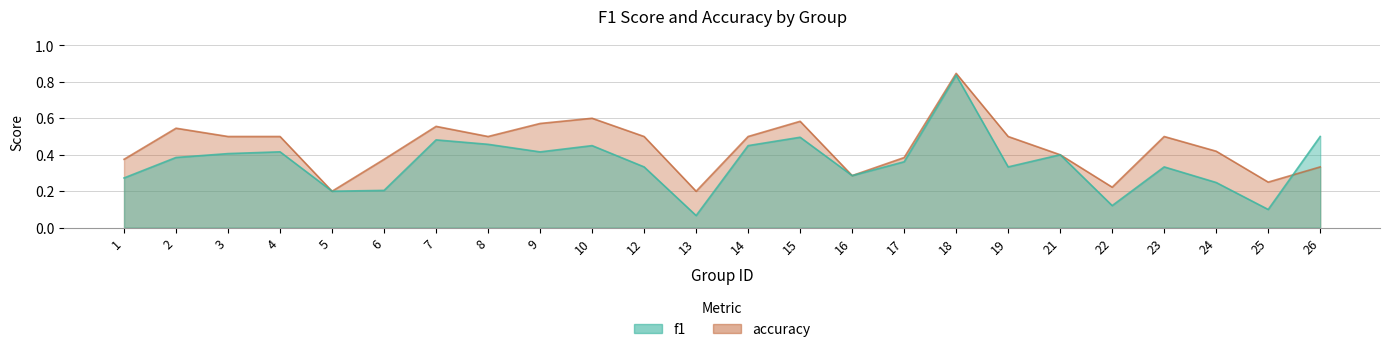

Is it true that f1 equals 0.5 at 14?

True